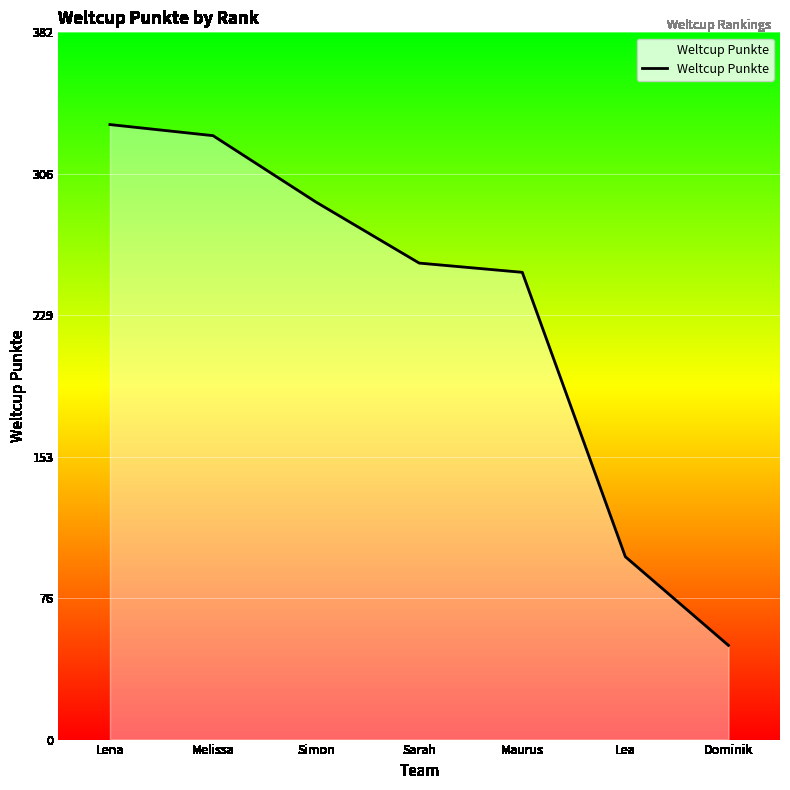

Reading left to right, list all the values displayed in this chart.

333	327	291	258	253	99	51